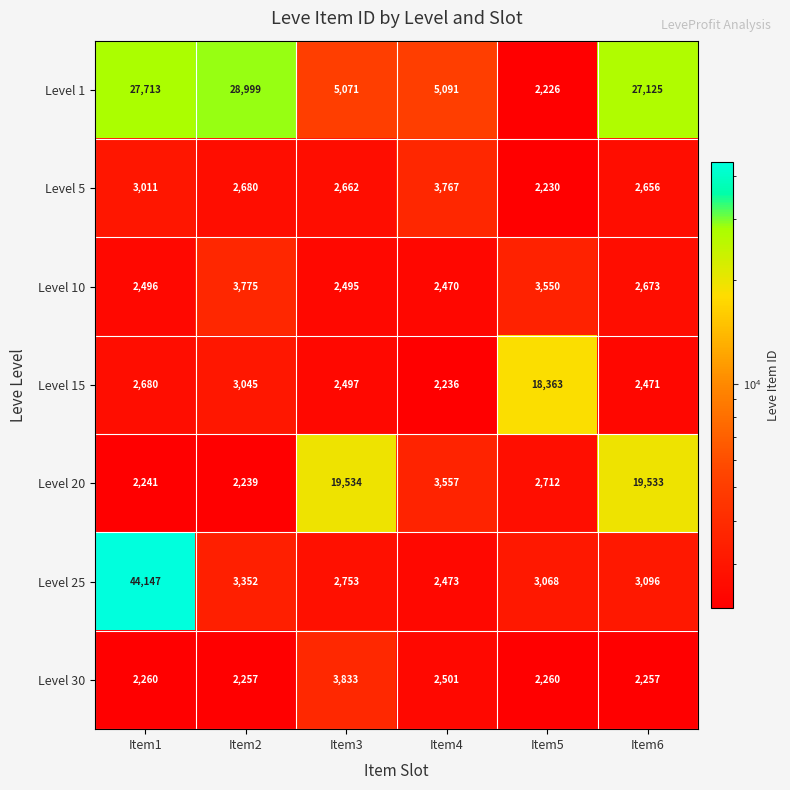

Is it true that Level 20 equals 1656 at Item5?

False